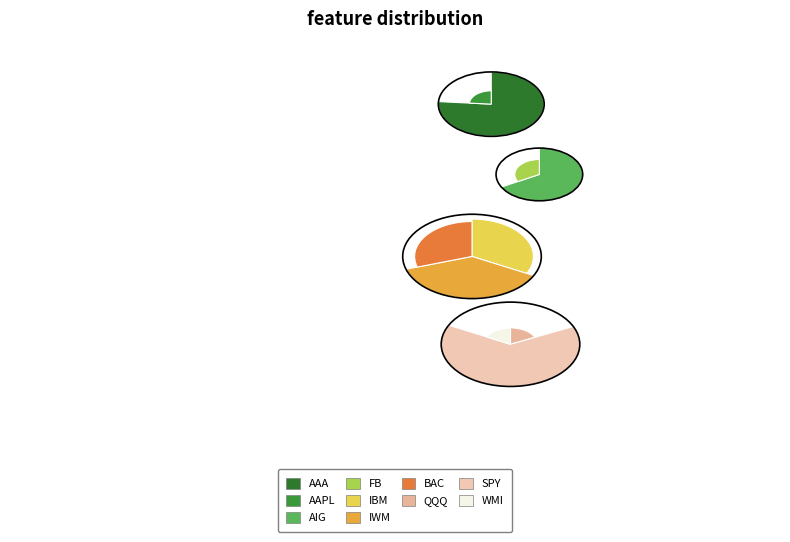

What percentage do QQQ and FB together represent?

10.8%